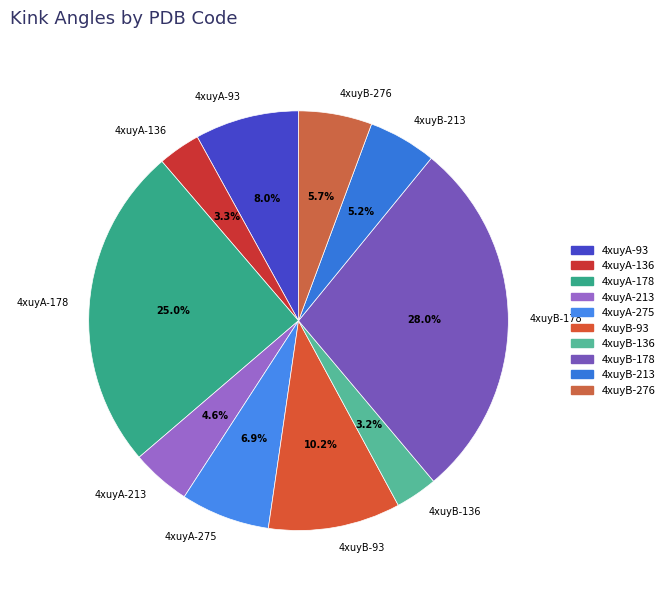

To the nearest percent, what is the combined percentage of 4xuyA-93 and 4xuyB-178?

36%